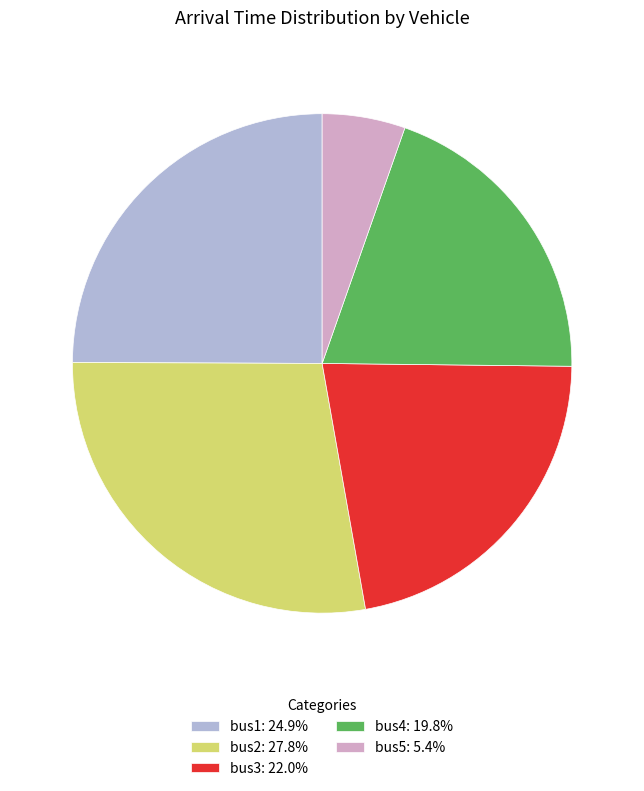

Which category has the biggest portion of the pie?

bus2